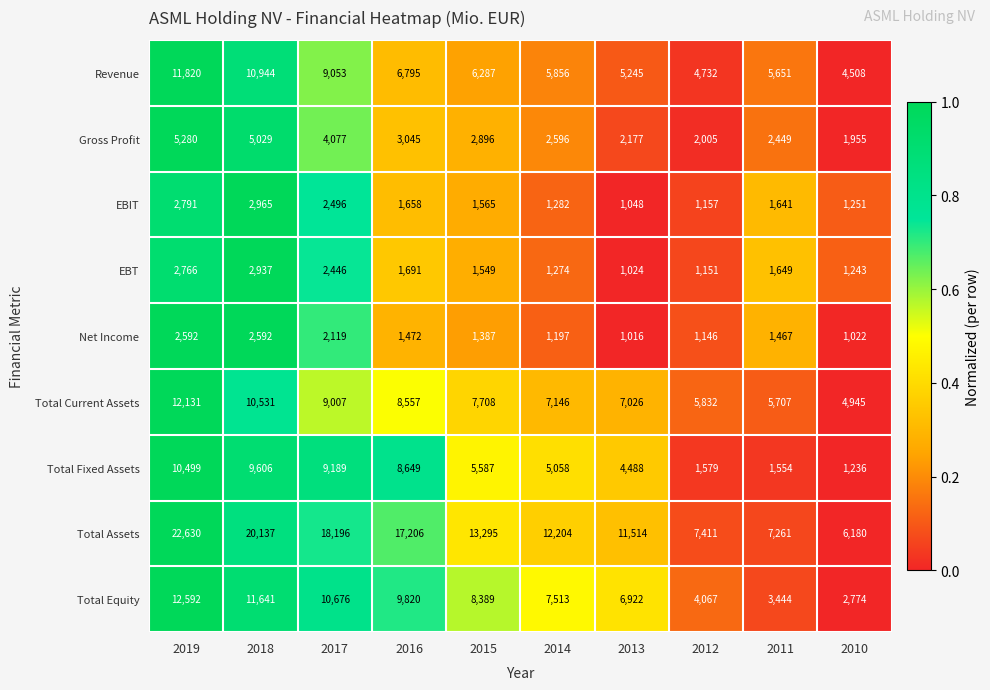

How many categories are shown in the chart?

10